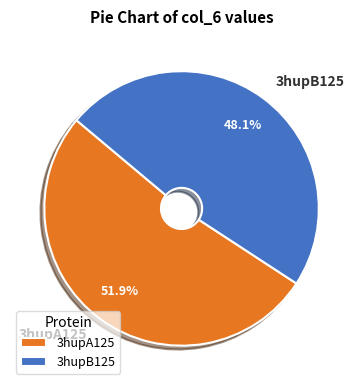

Rank the categories by value from highest to lowest.

3hupA125, 3hupB125